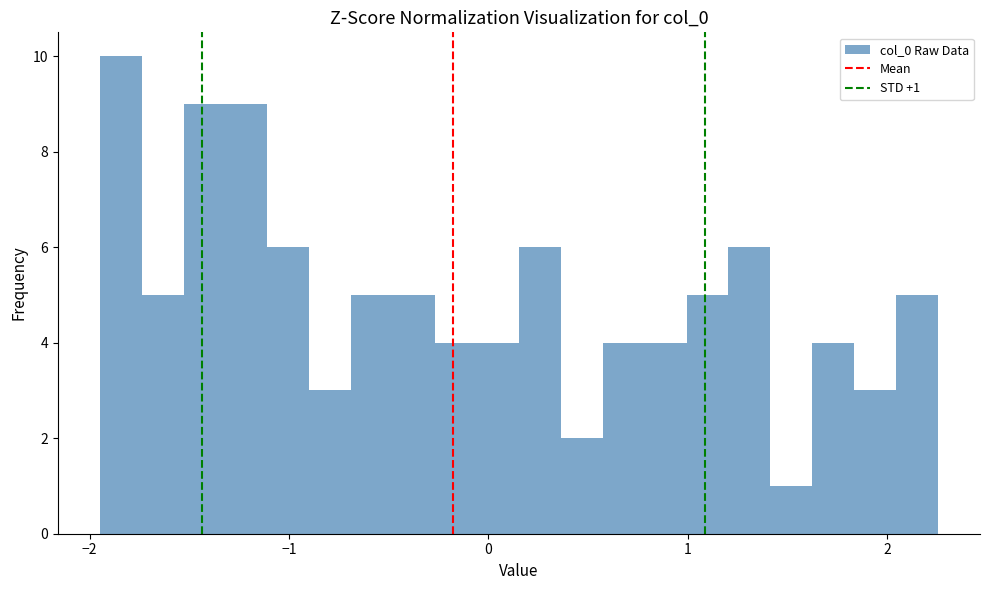

Read against the x-axis, roughly where is the centre of the tallest bar?

-1.8